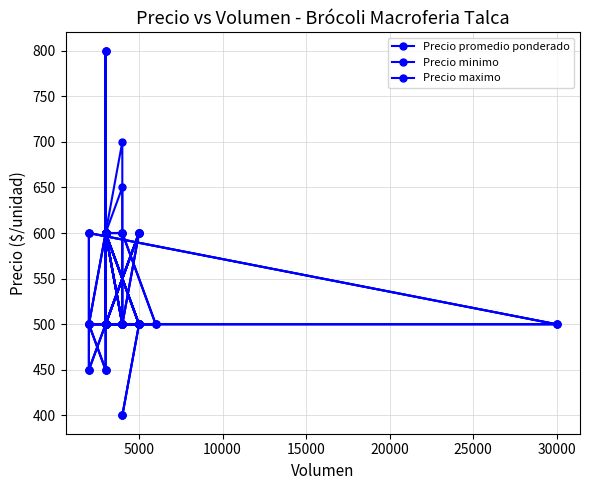

True or false: Precio maximo and Precio minimo cross at least once.

False